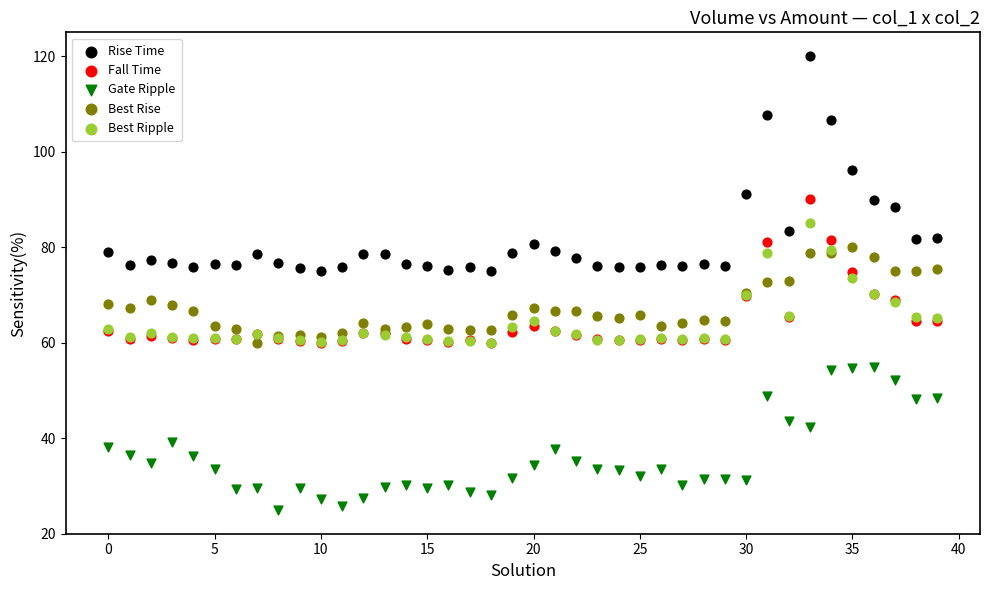

Which series reaches the maximum Y coordinate?

Rise Time